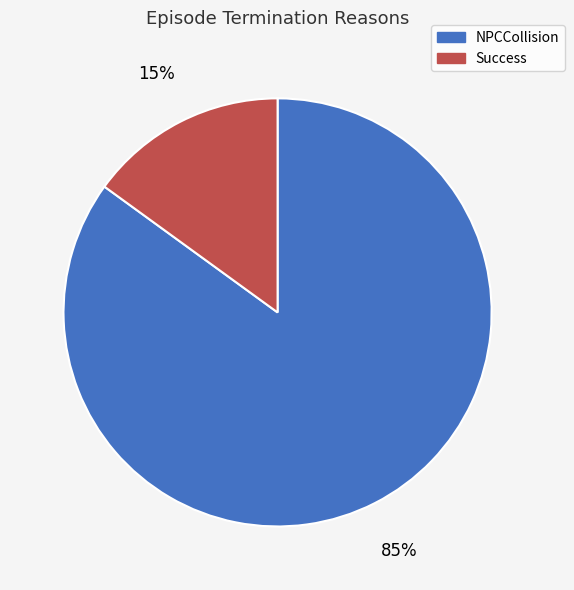

How many segments does this pie chart have?

2